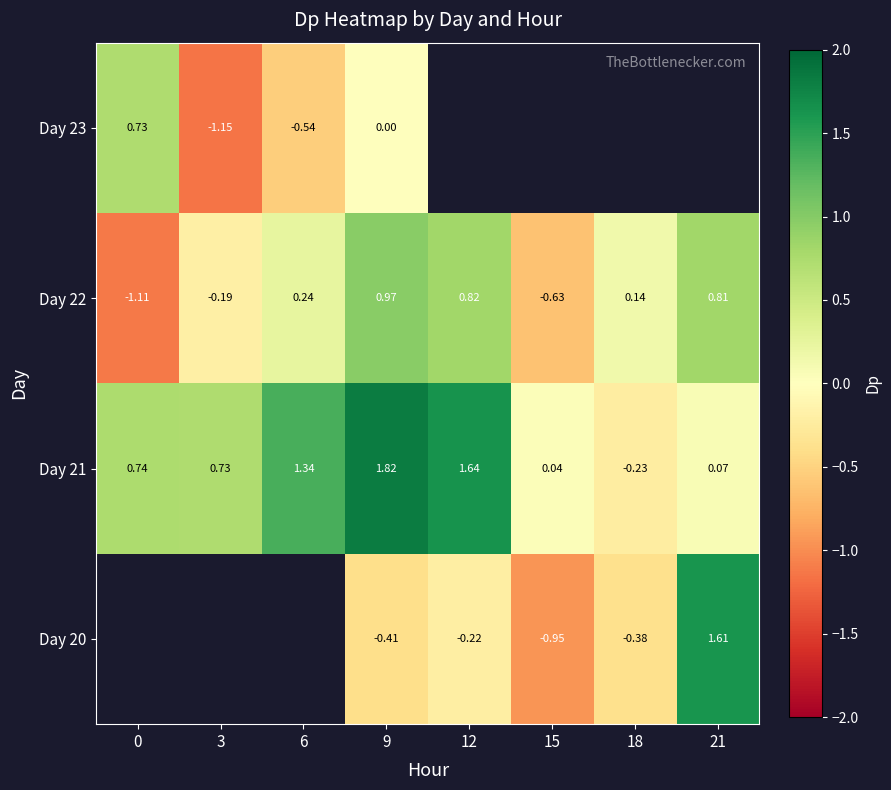

How many values in row_3 are above zero?

1